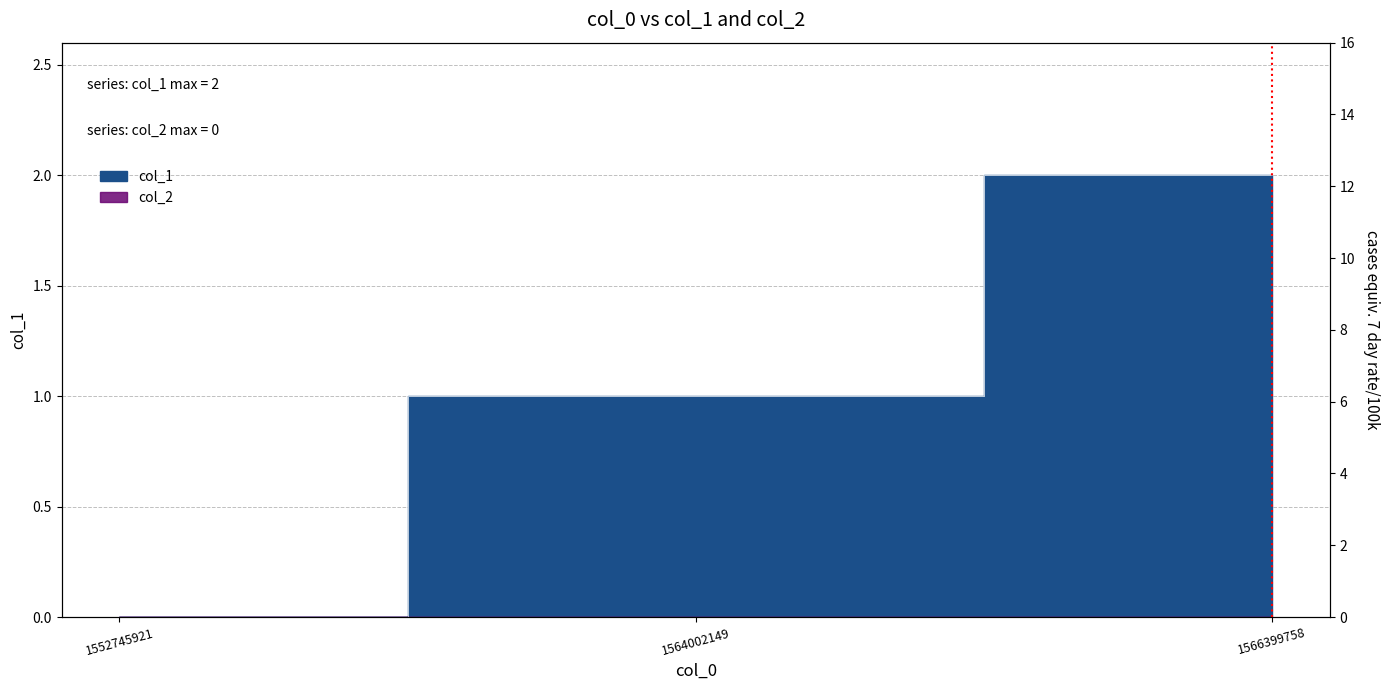

Where is the data nearest to the value 1?

1564002149